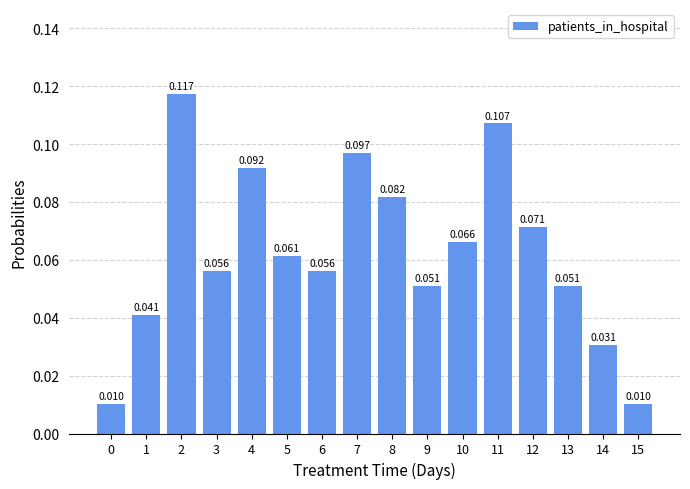

Does the chart contain any negative values?

No